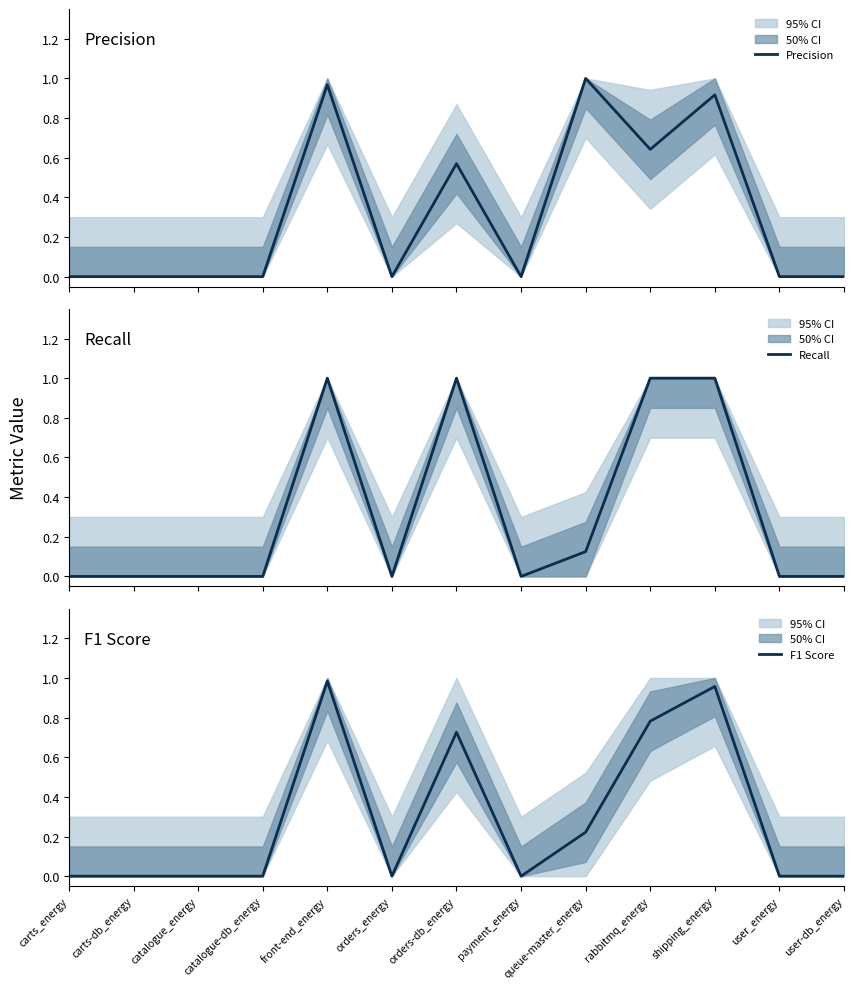

Rank the categories by Recall value from lowest to highest.

carts_energy, carts-db_energy, catalogue_energy, catalogue-db_energy, orders_energy, payment_energy, user_energy, user-db_energy, queue-master_energy, front-end_energy, orders-db_energy, rabbitmq_energy, shipping_energy